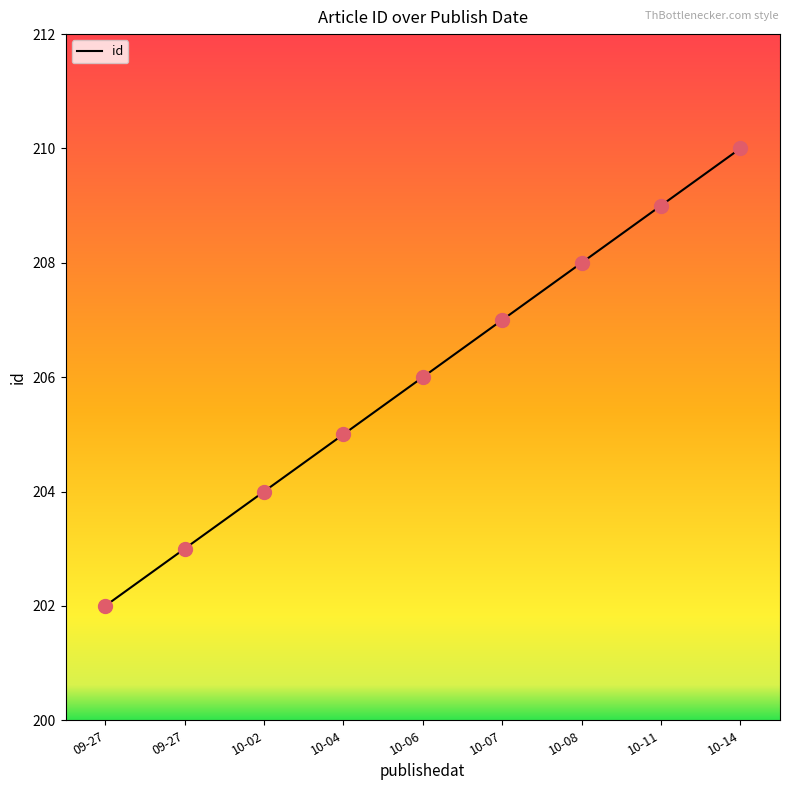

How many lines are shown in the chart?

1